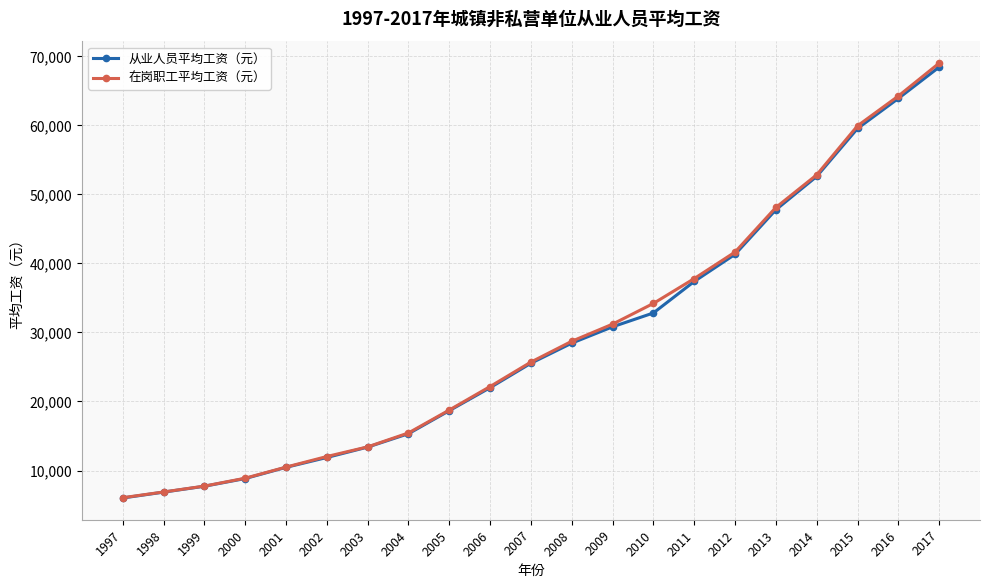

The 在岗职工平均工资（元） series shows 34194 at 2010. True or false?

True